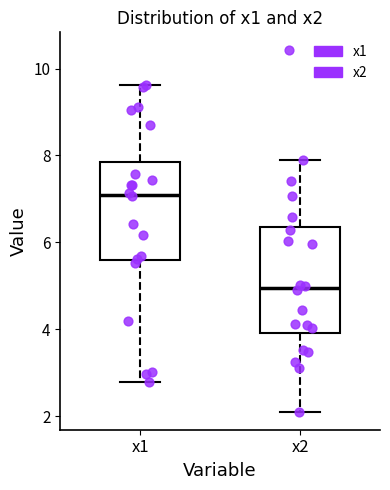

Which box's median line is the highest?

x1